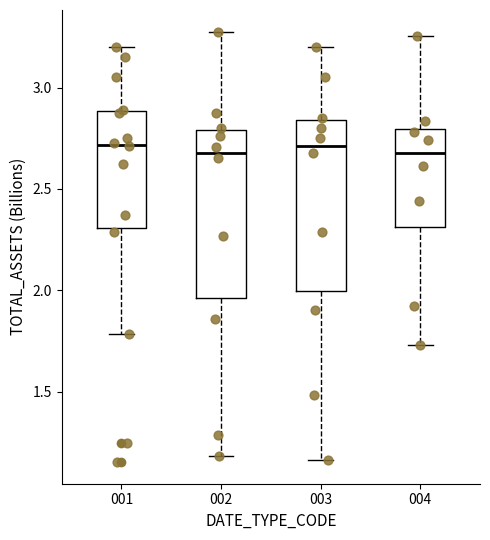

Where does the lower whisker of the box at x = 003 end on the y-axis? The values are not printed on the chart, so give them approximately, as read against the axis.

1.15